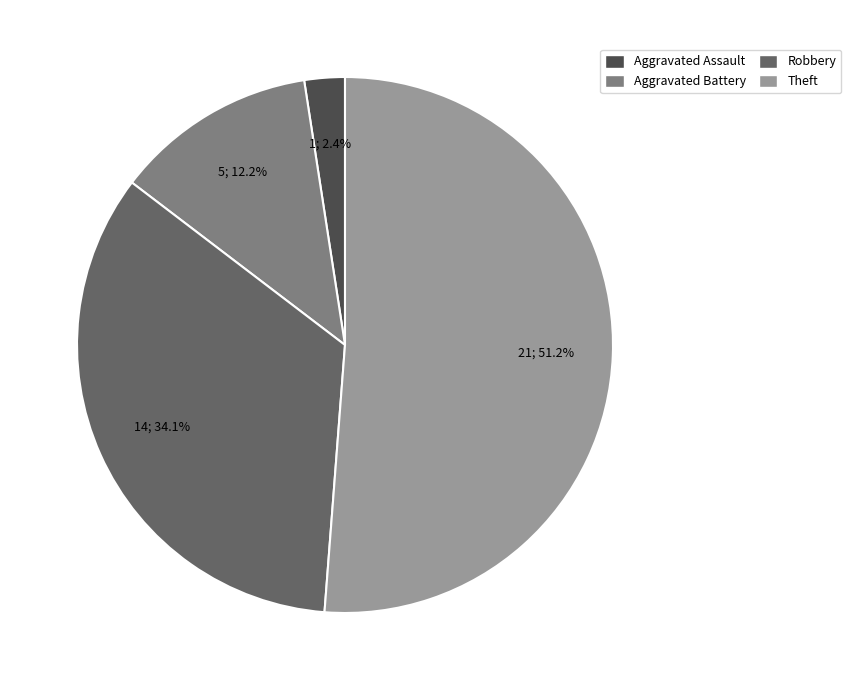

Does any single category account for the majority?

Yes